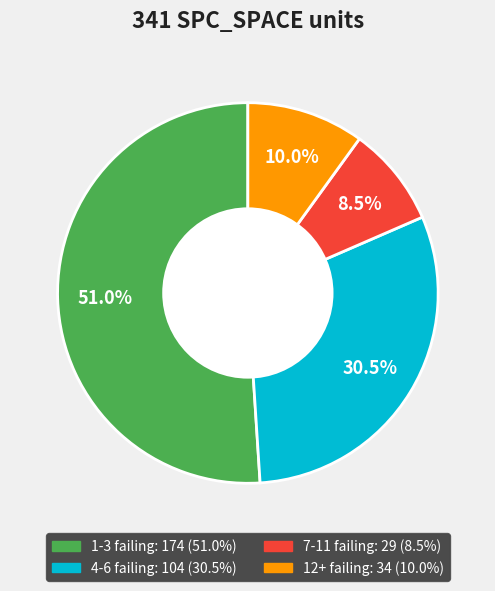

Is there any slice that represents more than half of the pie?

Yes